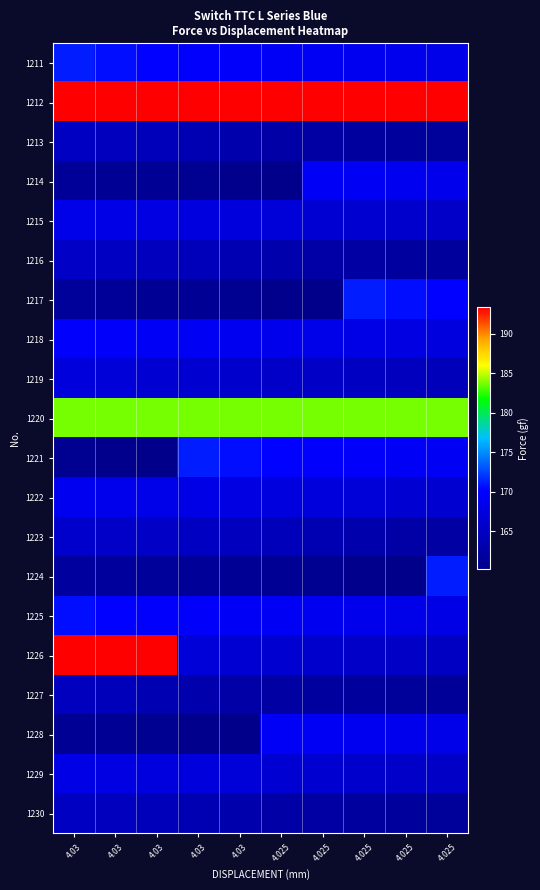

How many series are shown in this chart?

20